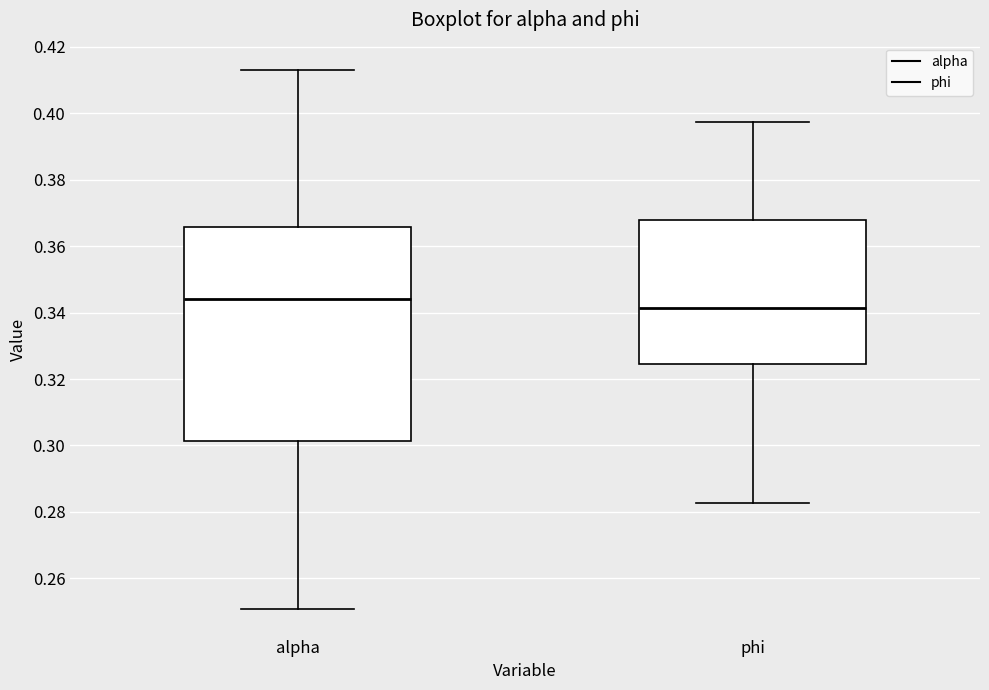

Reading left to right, transcribe this box plot: for each box, give where its median line is, the range the box spans, and where its two whiskers end, as read against the y-axis. The values are not printed on the chart, so give them approximately, as read against the axis.

alpha: median 0.344, box 0.302 to 0.366, whiskers 0.250 to 0.414
phi: median 0.342, box 0.324 to 0.368, whiskers 0.282 to 0.398